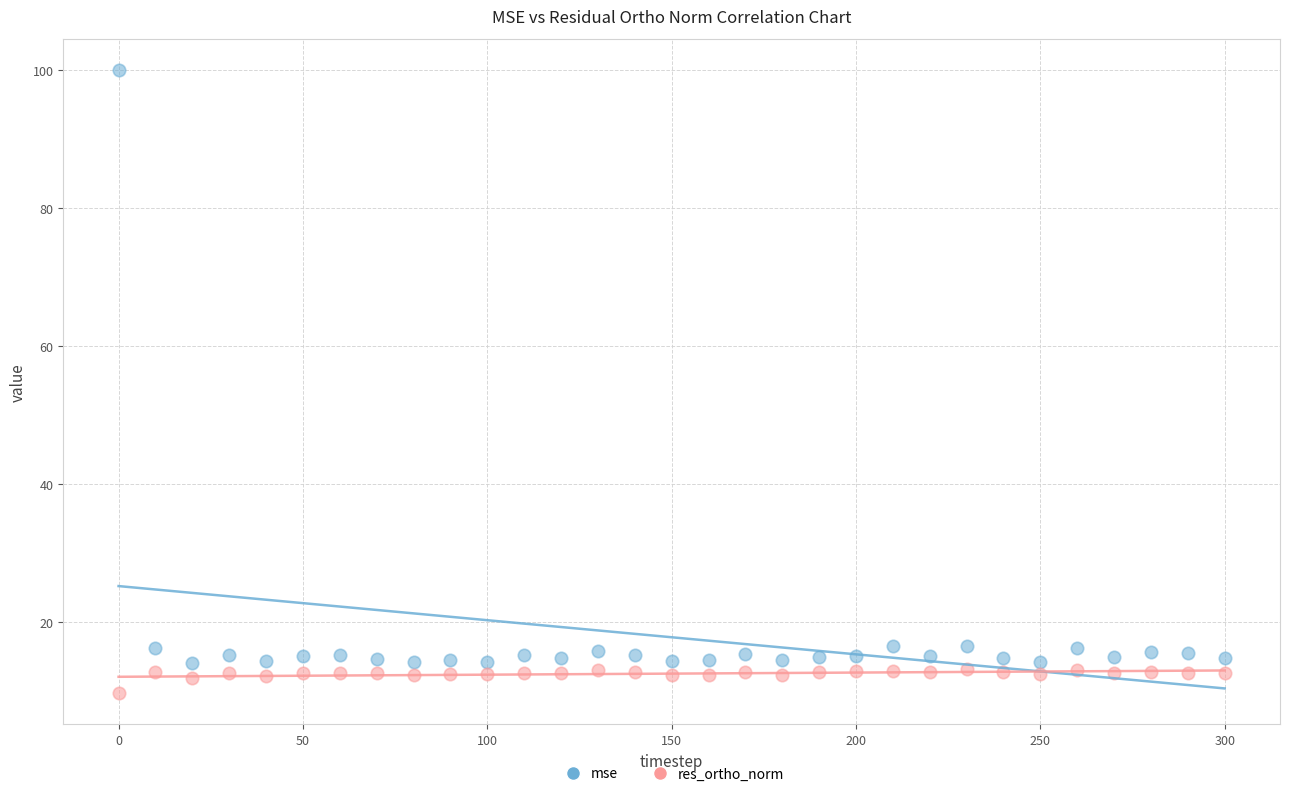

Which series has the widest spread of Y values?

mse